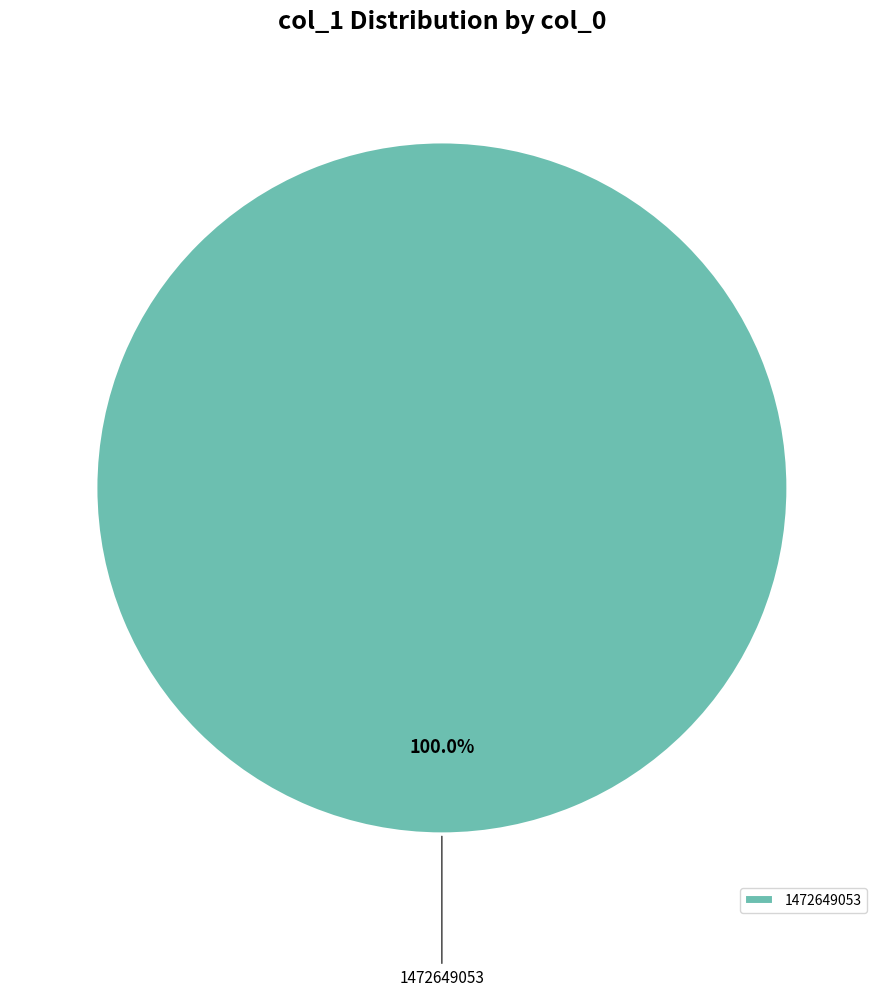

True or false: 1472649053 accounts for 100% of the total.

True